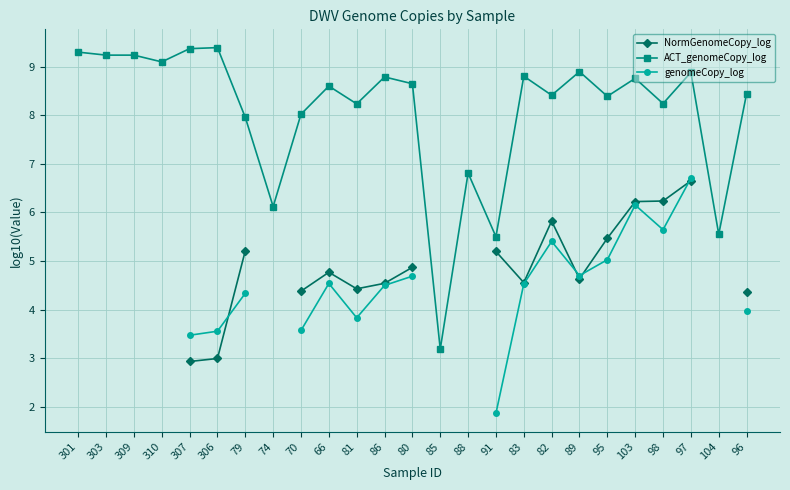

Which category has the highest value across all series?

306